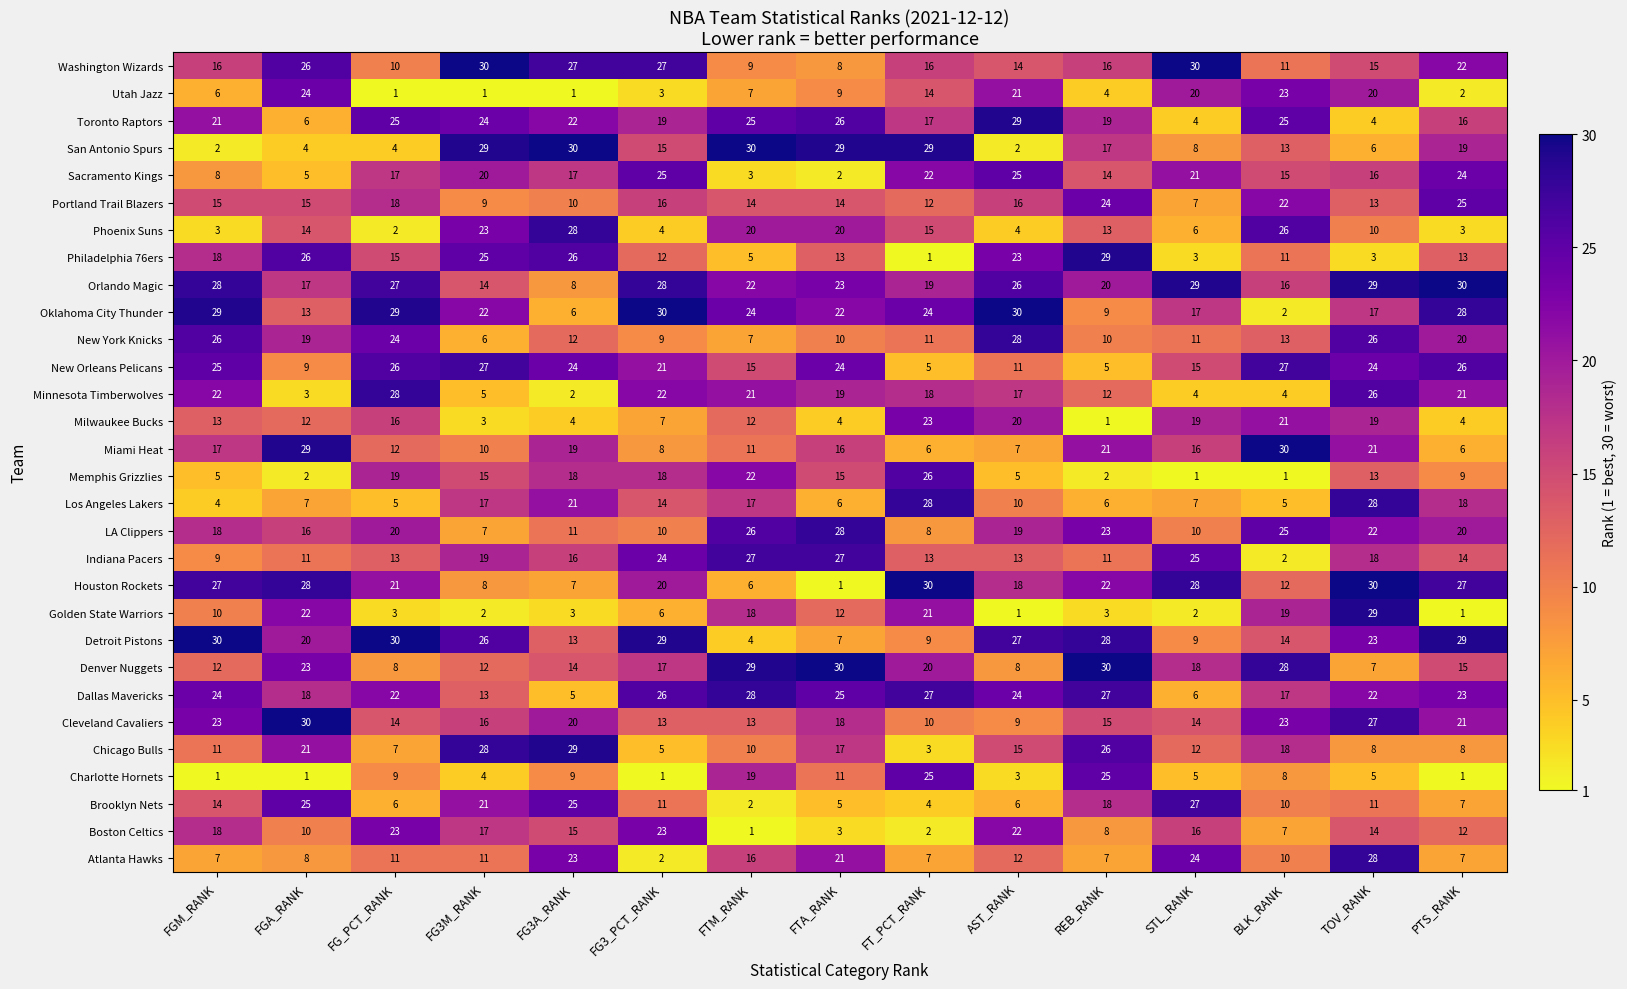

Rank the series at REB_RANK from lowest to highest value.

Milwaukee Bucks, Memphis Grizzlies, Golden State Warriors, Utah Jazz, New Orleans Pelicans, Los Angeles Lakers, Atlanta Hawks, Boston Celtics, Oklahoma City Thunder, New York Knicks, Indiana Pacers, Minnesota Timberwolves, Phoenix Suns, Sacramento Kings, Cleveland Cavaliers, Washington Wizards, San Antonio Spurs, Brooklyn Nets, Toronto Raptors, Orlando Magic, Miami Heat, Houston Rockets, LA Clippers, Portland Trail Blazers, Charlotte Hornets, Chicago Bulls, Dallas Mavericks, Detroit Pistons, Philadelphia 76ers, Denver Nuggets